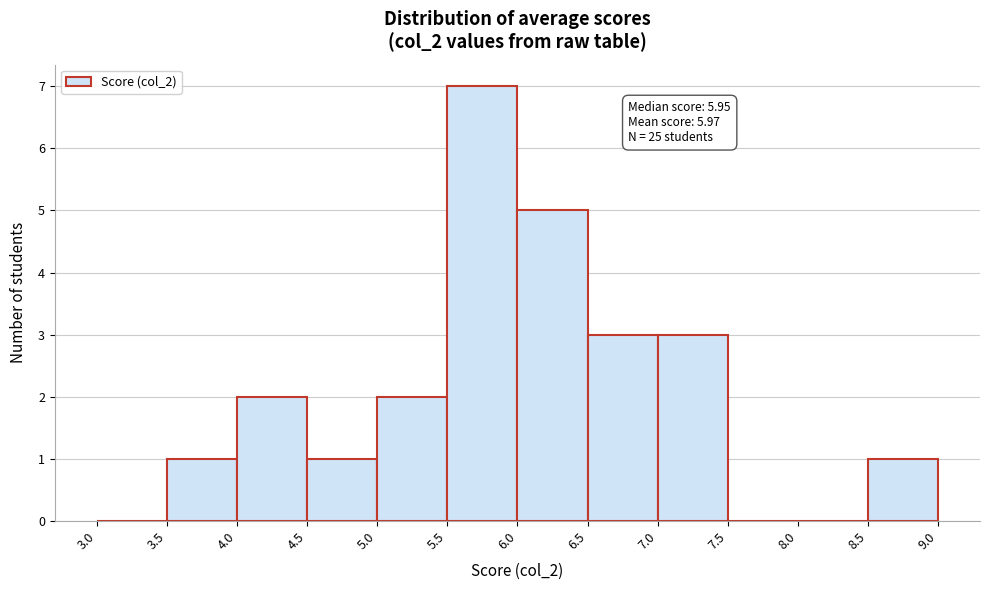

Which range on the x-axis has the tallest bar?

5.5 to 6.0